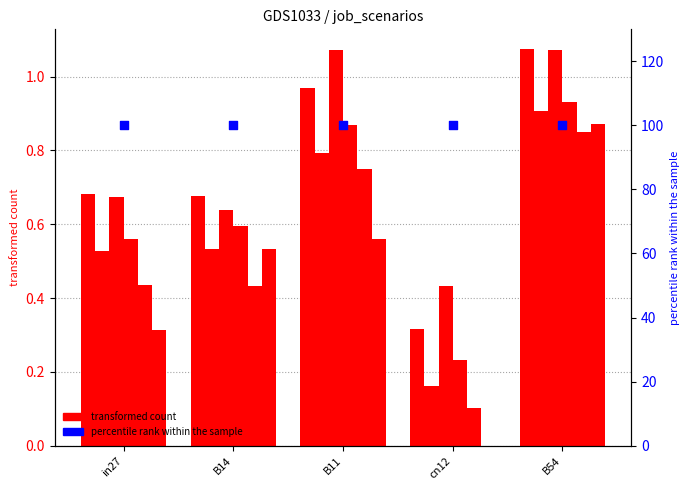

At which category is the sum across all series the highest?

B54